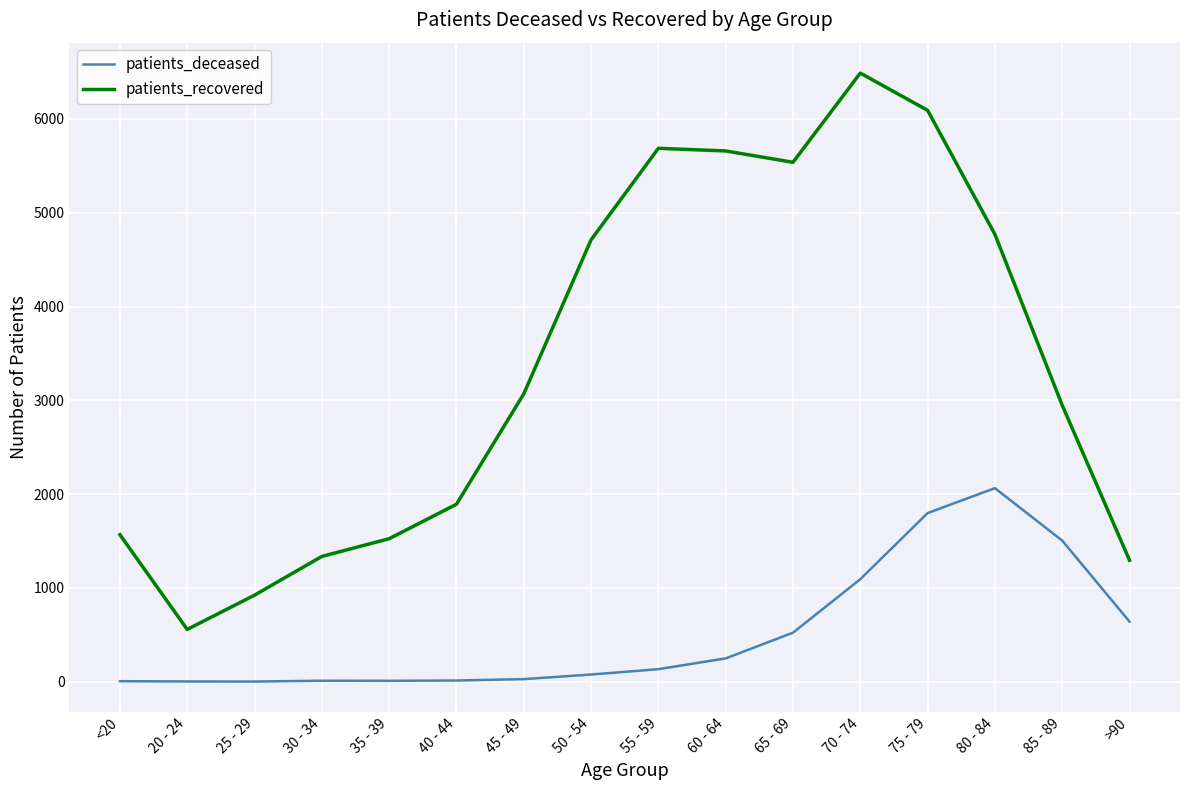

In patients_recovered, how many points are lower than both neighbors (excluding endpoints)?

2